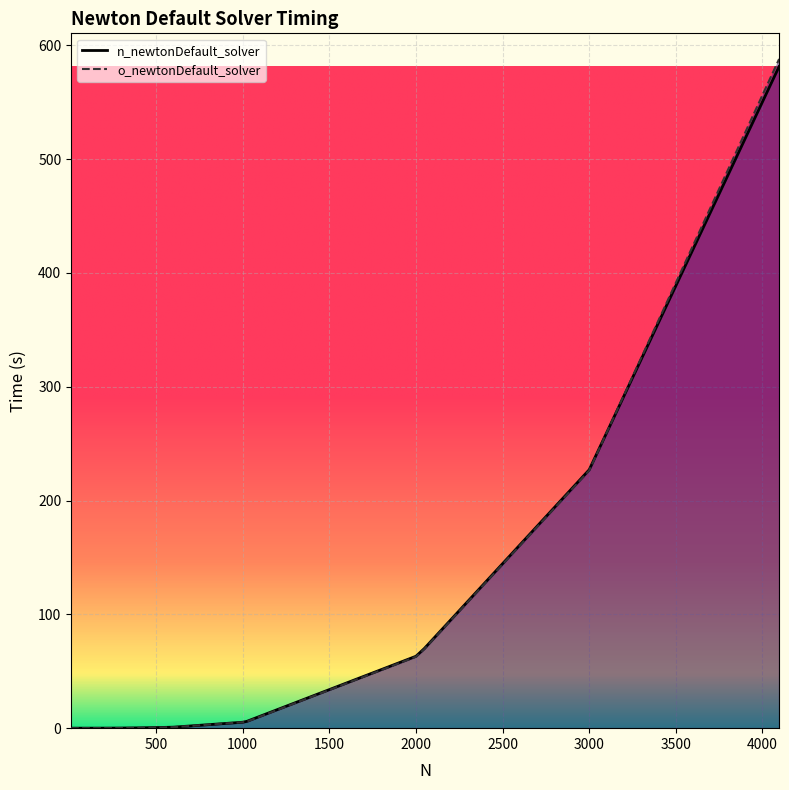

Is it true that n_newtonDefault_solver equals 27.4 at 2048?

False